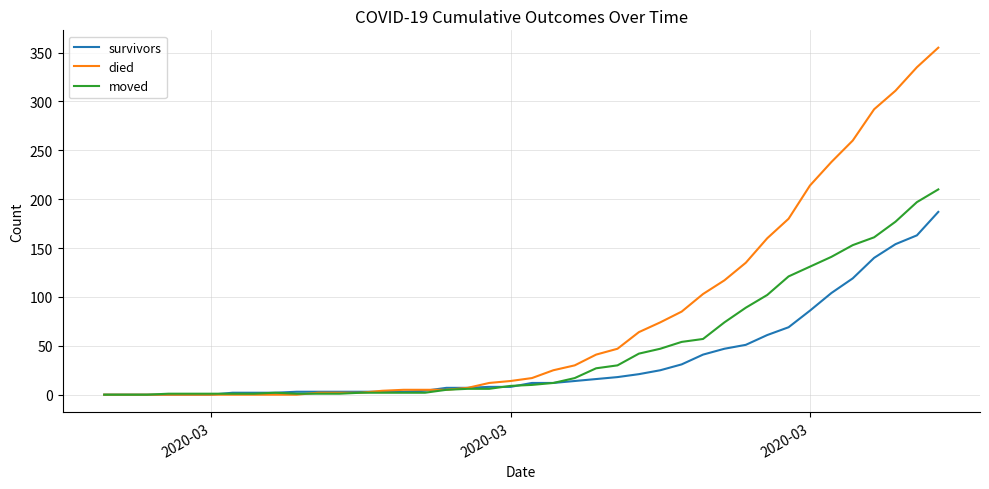

What is the highest value of the moved series?

210